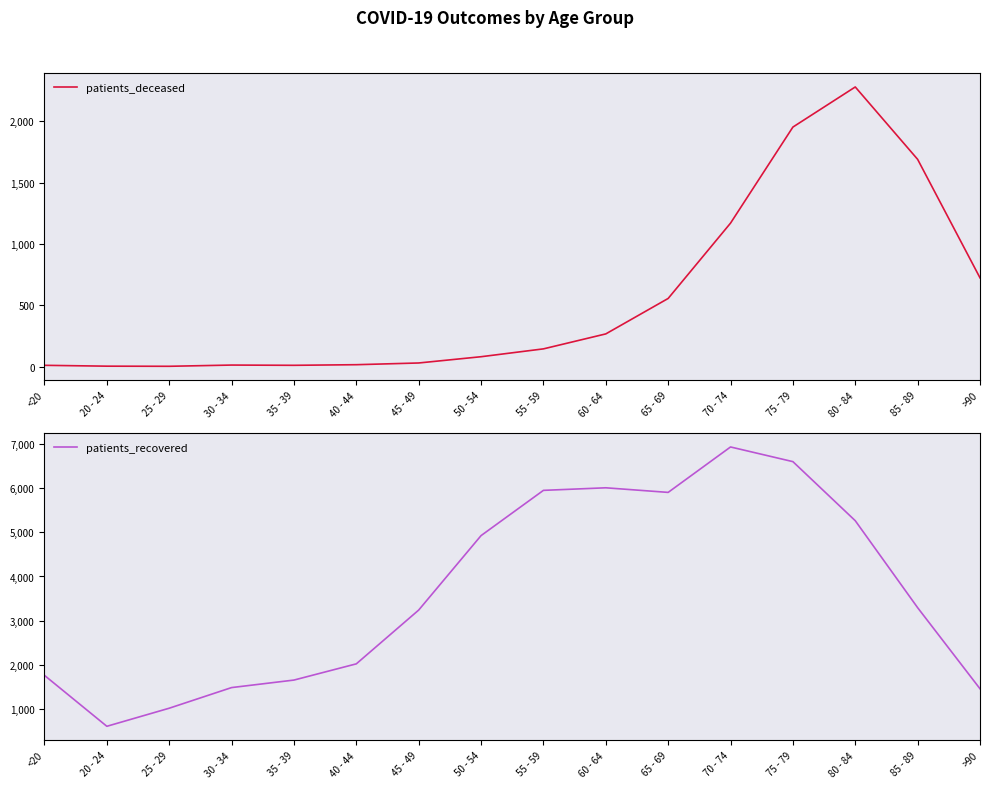

Reading left to right, list all the values displayed in this chart.

patients_deceased: 10	3	2	12	10	15	29	80	144	266	555	1169	1952	2279	1689	723
patients_recovered: 1762	610	1019	1486	1656	2023	3240	4925	5949	6007	5903	6931	6599	5262	3294	1459